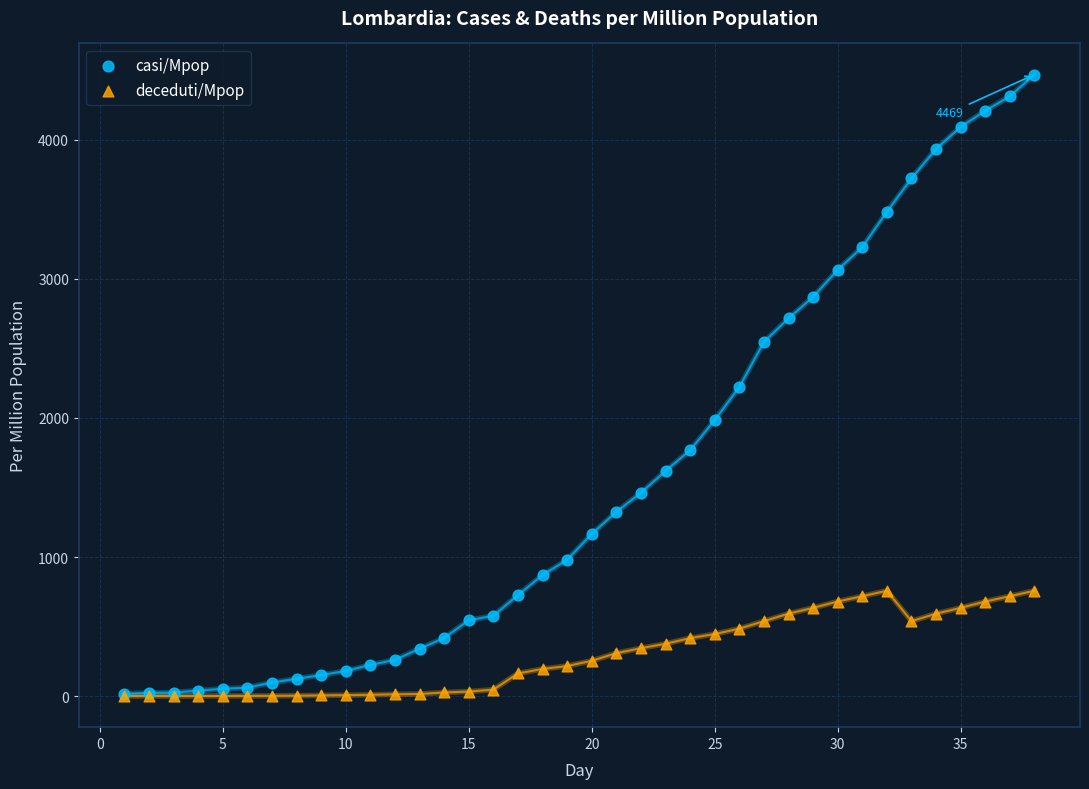

What are all the series names shown in the legend?

casi/Mpop, deceduti/Mpop